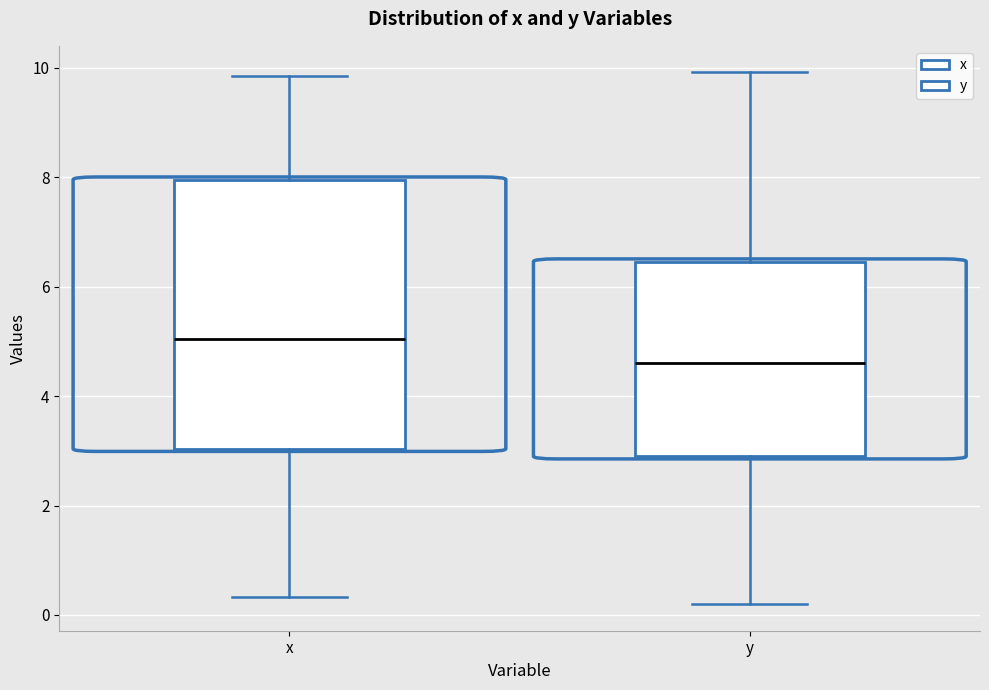

Comparing the boxes themselves (not the whiskers), which one is the tallest?

x